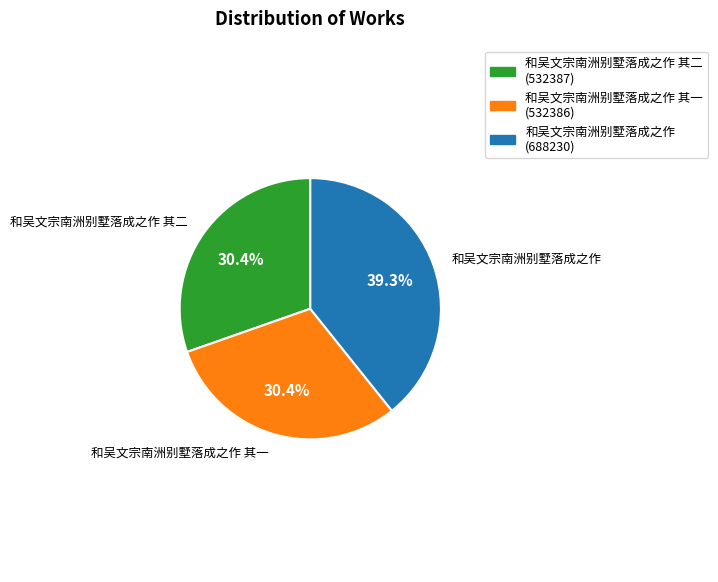

Is it true that 和吴文宗南洲别墅落成之作 is 39% of the pie?

True